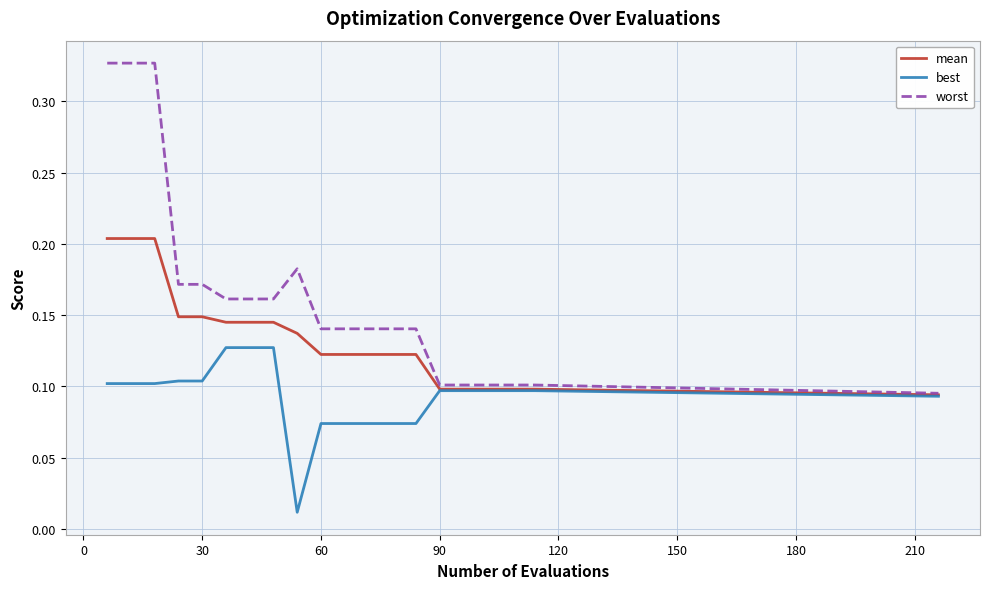

Rank the series by their maximum value, from lowest to highest.

best, mean, worst